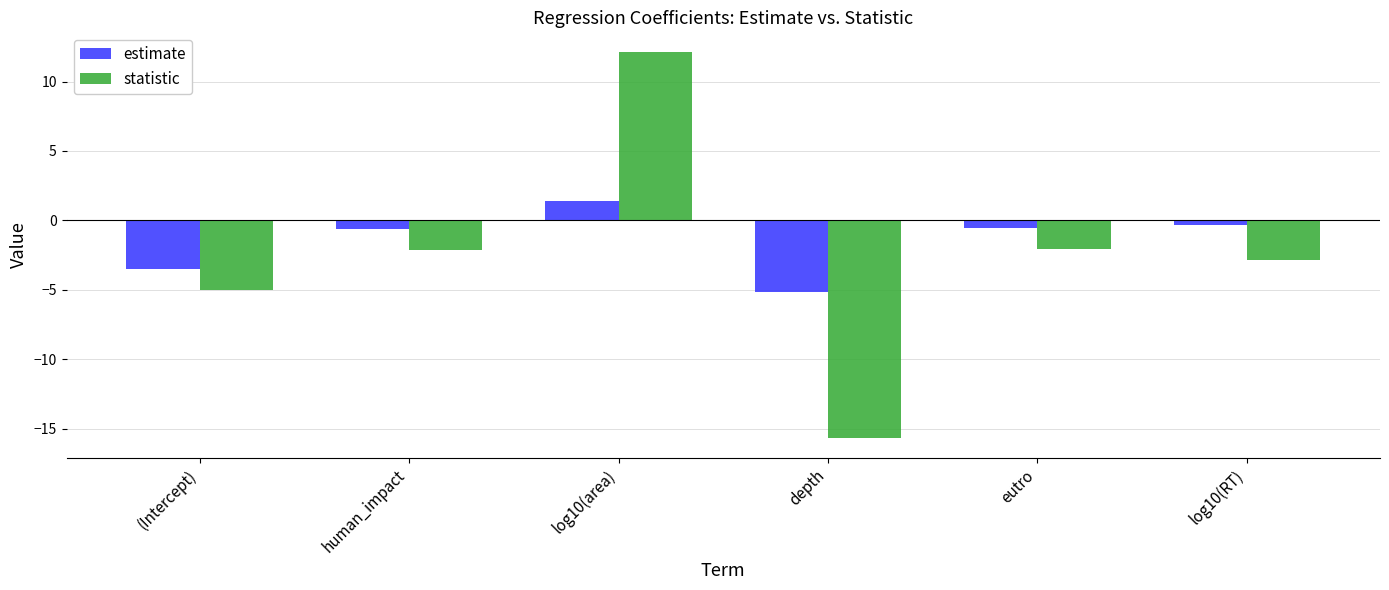

At which category is the sum across all series the highest?

log10(area)